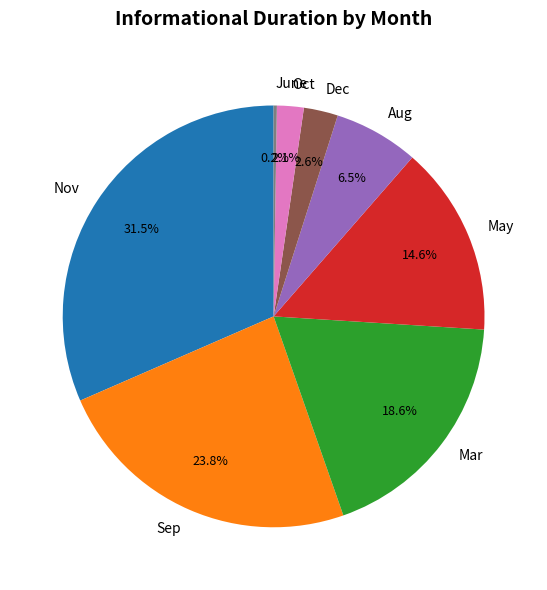

What portion of the pie excludes Oct?

97.9%